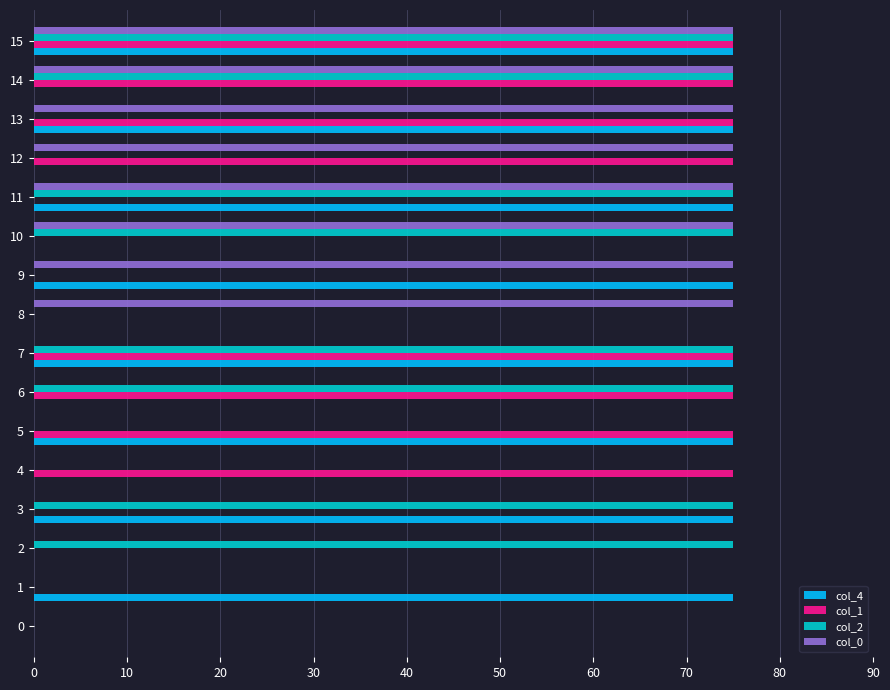

At which category is the sum across all series the highest?

15